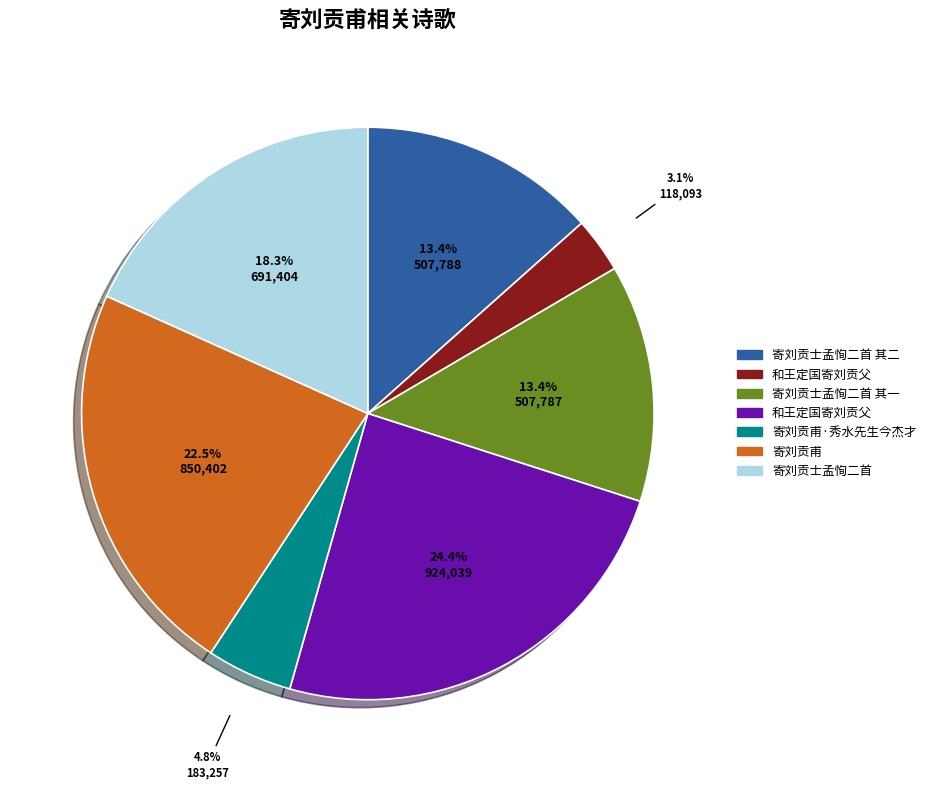

Is there any slice that represents more than half of the pie?

No